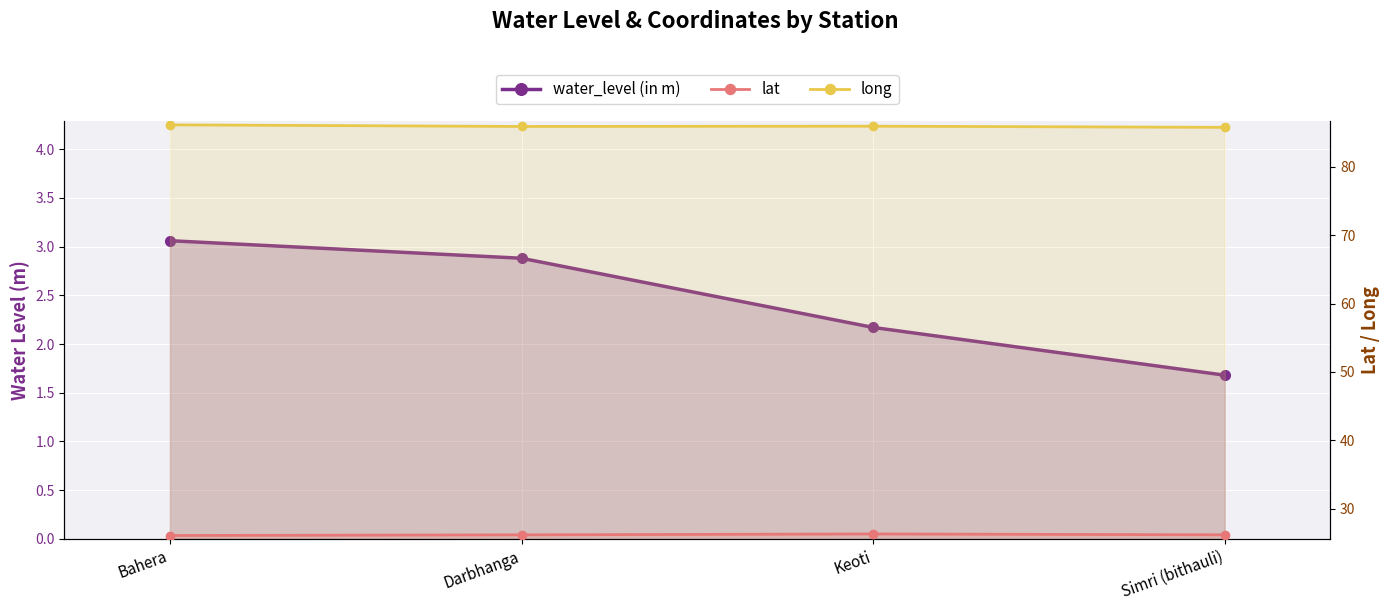

Reading left to right, list all the values displayed in this chart.

water_level (in m): 3.1	2.9	2.2	1.7
lat: 26.1	26.2	26.3	26.2
long: 86.1	85.9	85.9	85.8